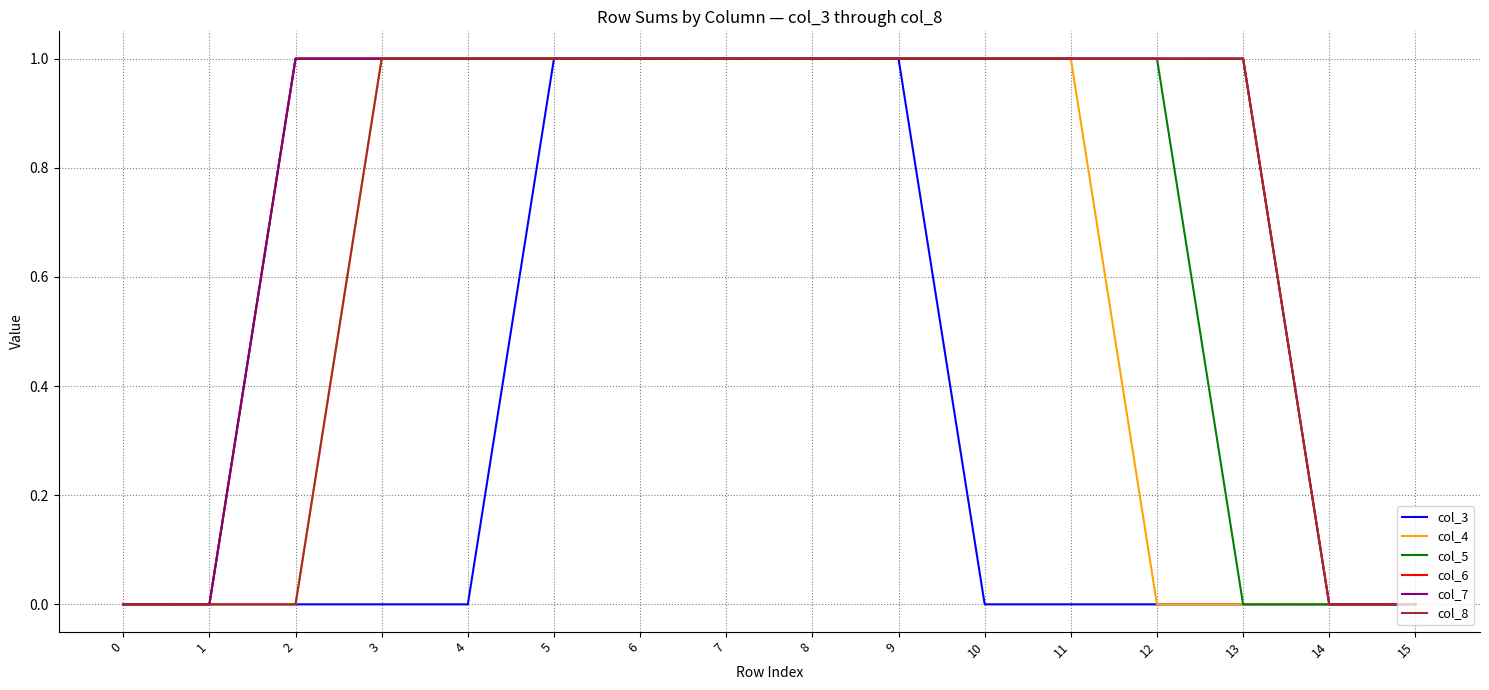

True or false: col_5 and col_3 intersect in this chart.

False